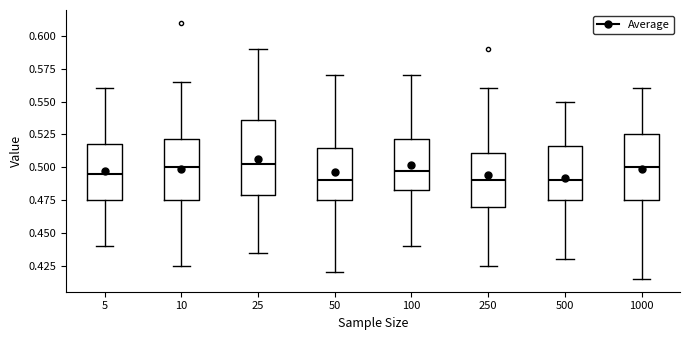

Reading left to right, read every box against the y-axis: the position of its median line, the range the box covers, and the ends of its whiskers. The values are not printed on the chart, so give them approximately, as read against the axis.

5: median 0.495, box 0.475 to 0.520, whiskers 0.440 to 0.560
10: median 0.500, box 0.475 to 0.520, whiskers 0.425 to 0.565
25: median 0.505, box 0.480 to 0.535, whiskers 0.435 to 0.590
50: median 0.490, box 0.475 to 0.515, whiskers 0.420 to 0.570
100: median 0.500, box 0.485 to 0.520, whiskers 0.440 to 0.570
250: median 0.490, box 0.470 to 0.510, whiskers 0.425 to 0.560
500: median 0.490, box 0.475 to 0.515, whiskers 0.430 to 0.550
1000: median 0.500, box 0.475 to 0.525, whiskers 0.415 to 0.560